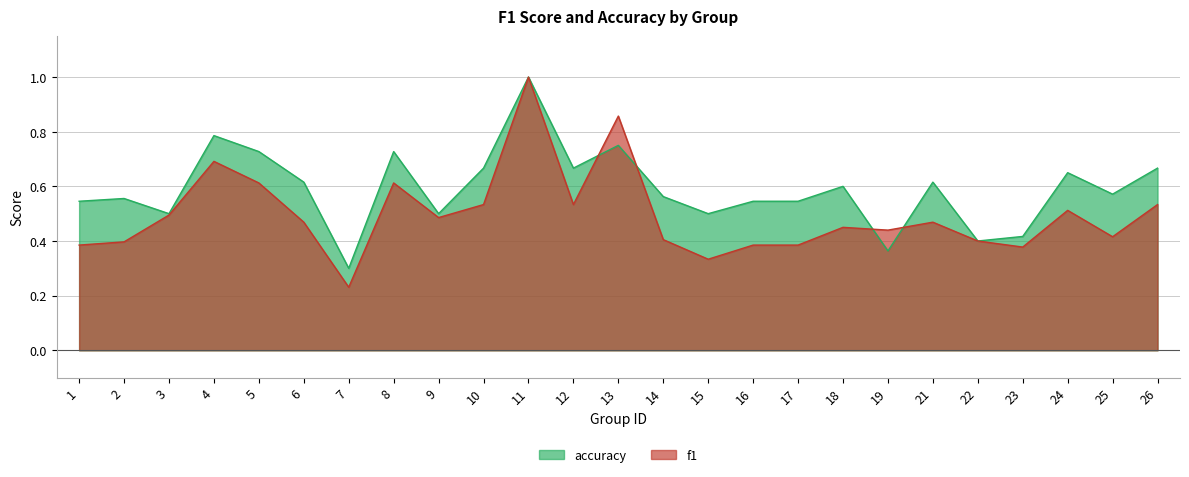

What is the spread (max minus min) of values at 2?

0.2